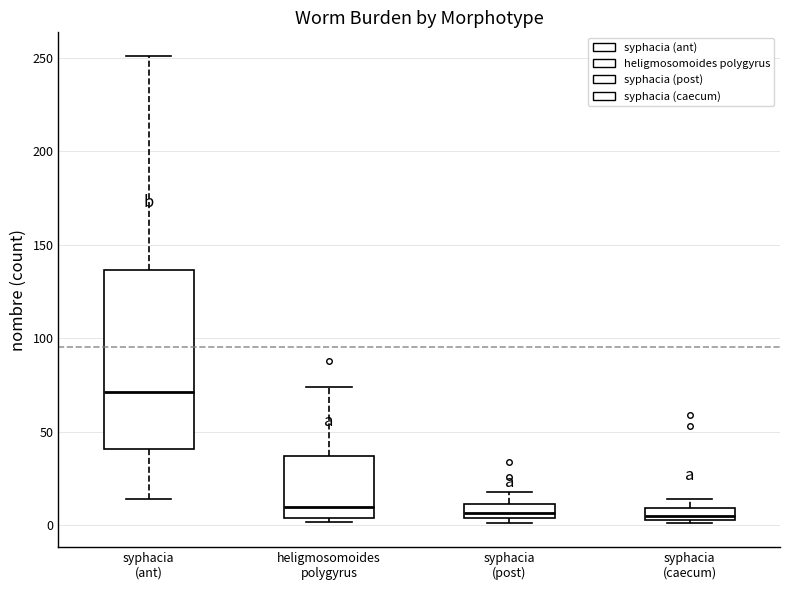

Which box's median line is the highest?

syphacia (ant)